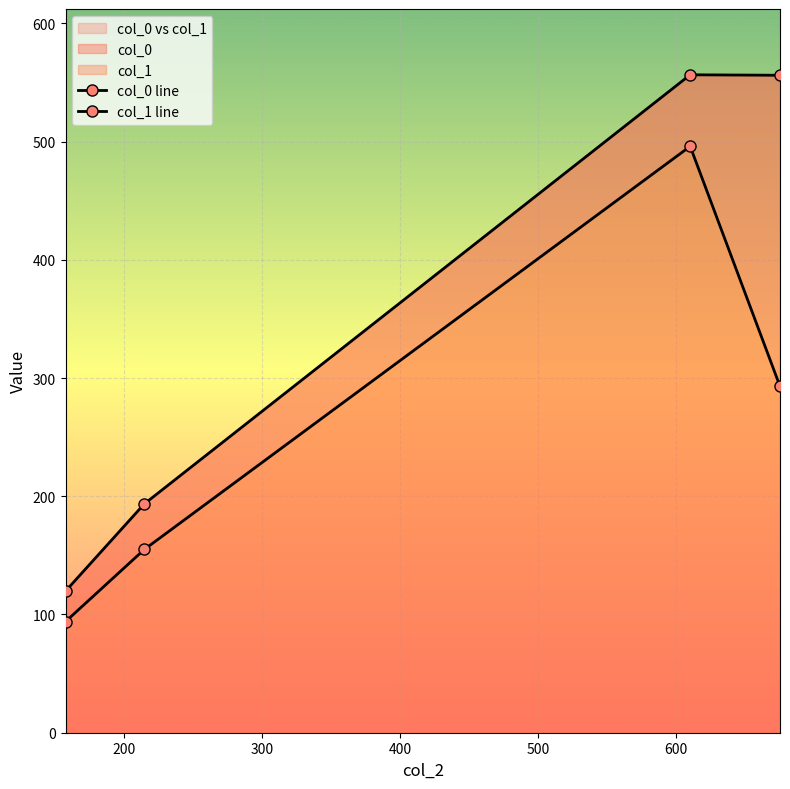

What is the label of the 3rd point from the left?

610.0